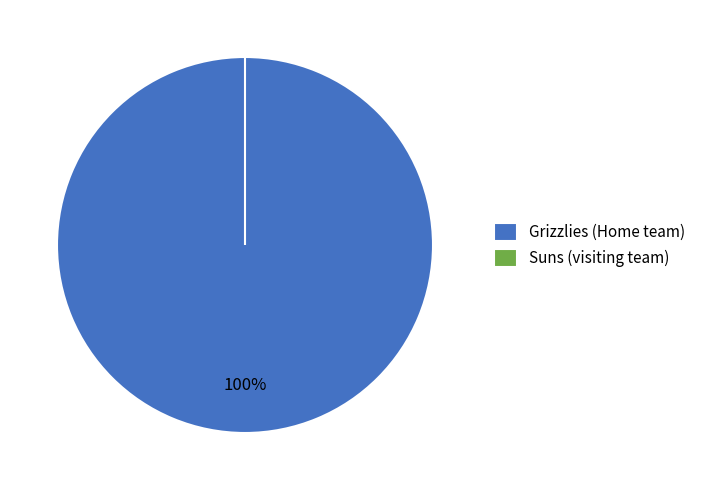

Which has a higher value, Suns (visiting team) or Grizzlies (Home team)?

Grizzlies (Home team)